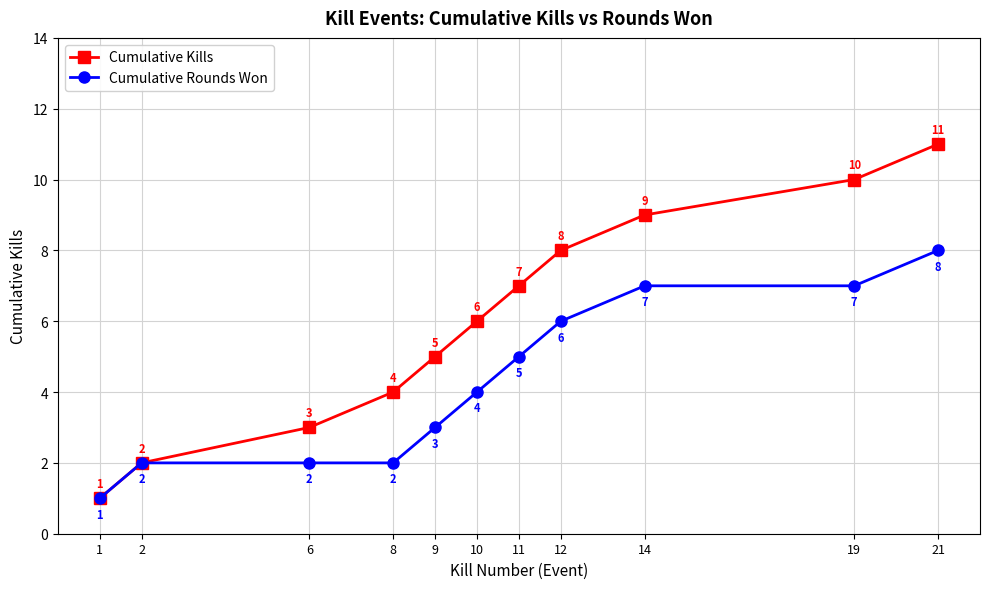

Which series has the largest total across all categories?

Cumulative Kills